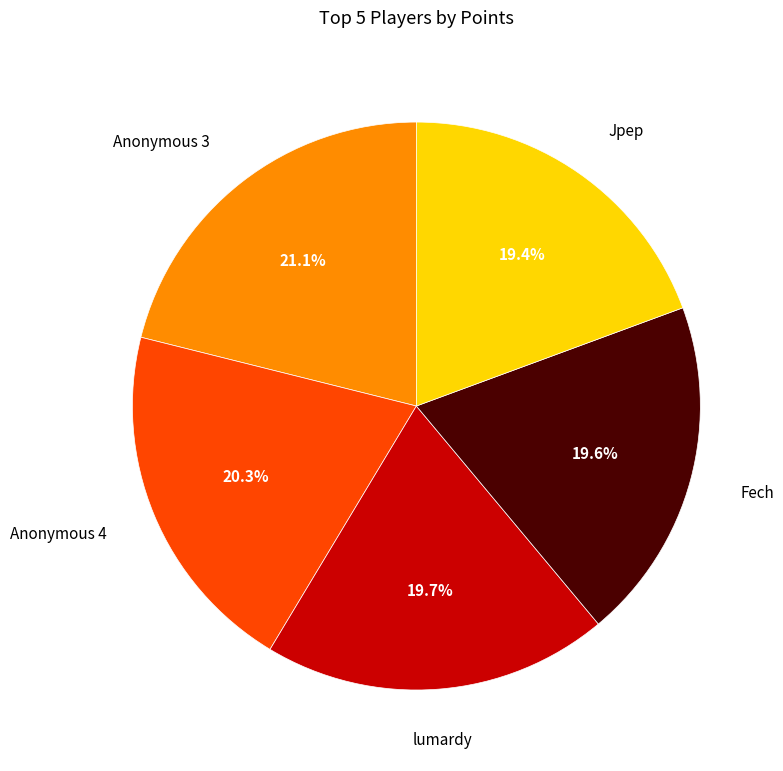

To the nearest percent, what is the average slice percentage?

20%